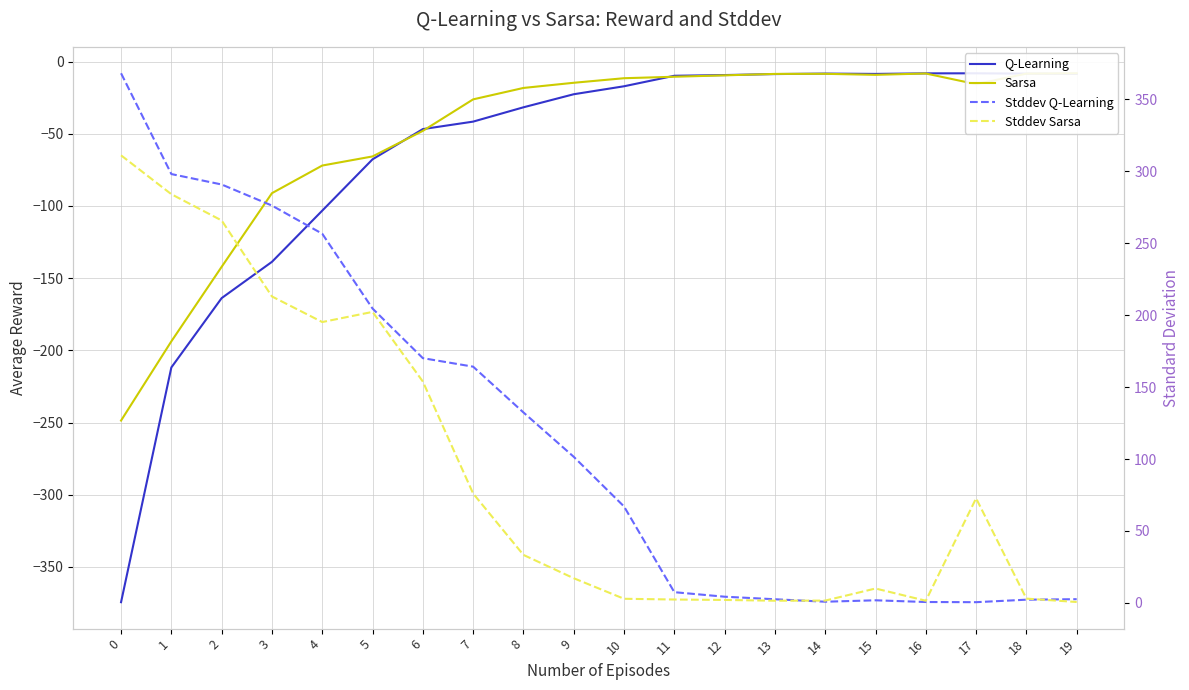

Which has a higher value, 4 or 16?

16